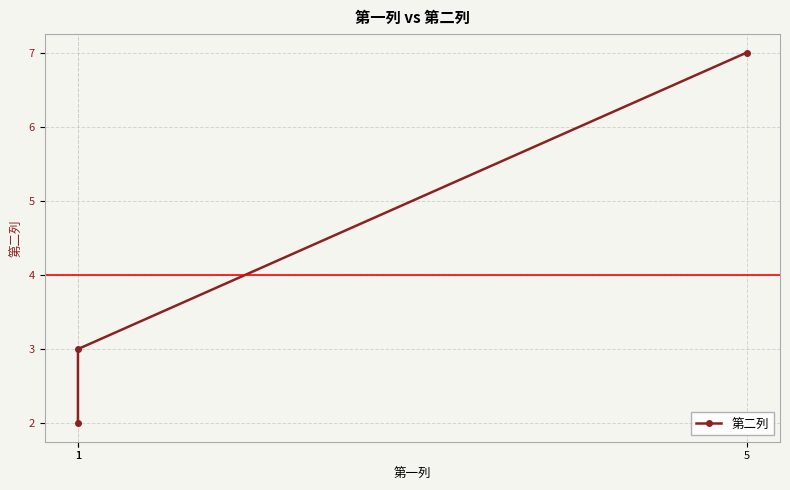

What is the change in value from 1 to 5?

+5